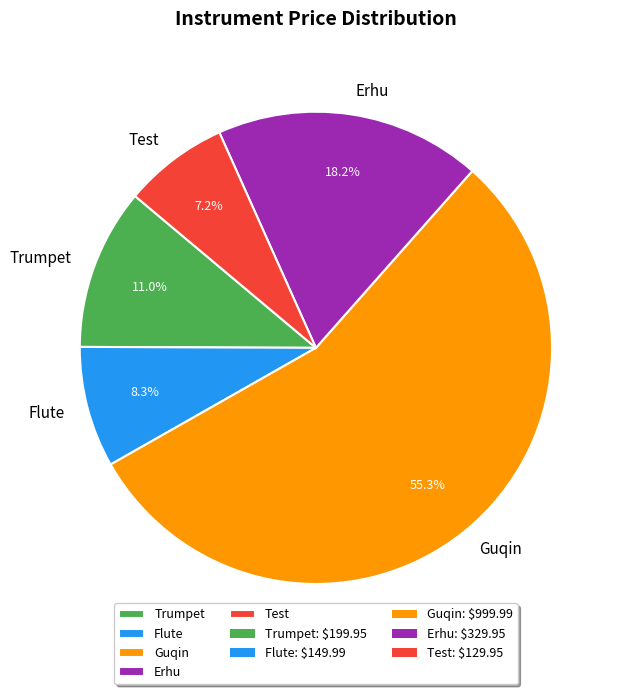

To the nearest percent, what percentage of the pie is Trumpet?

11%